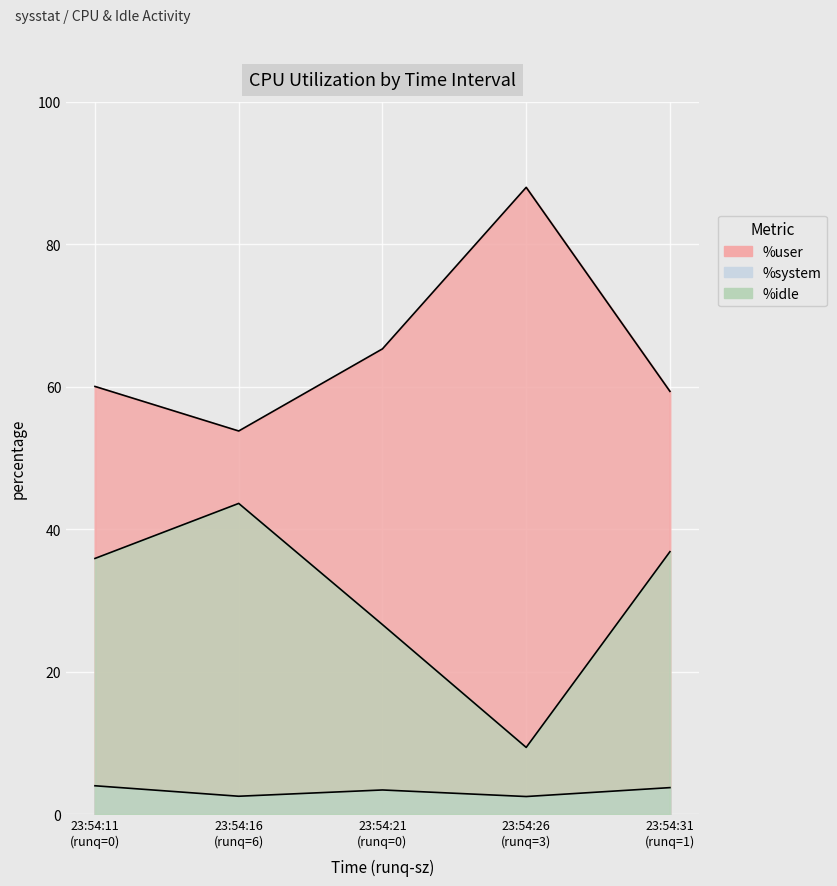

What is the sum of all %user values?

326.5